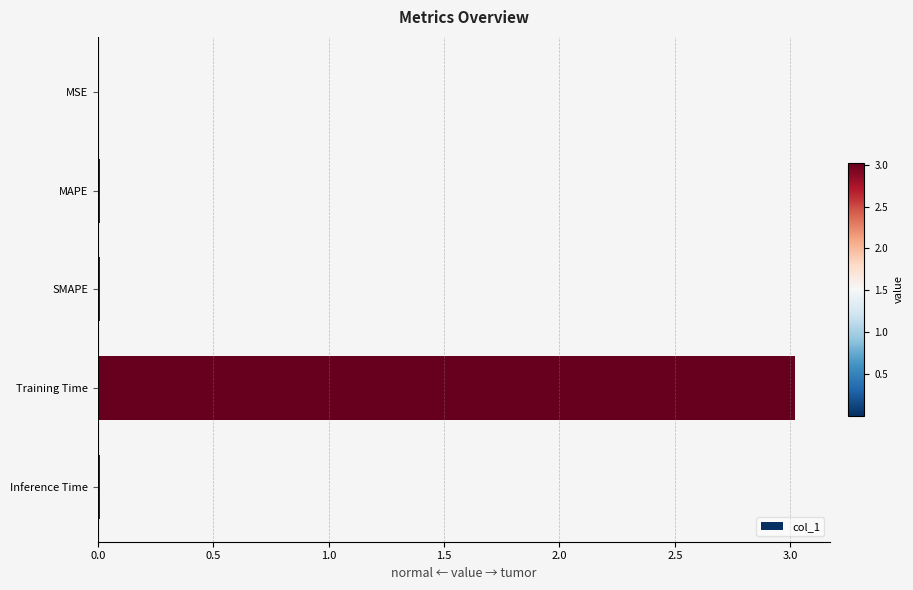

What is the greatest value displayed?

3.0